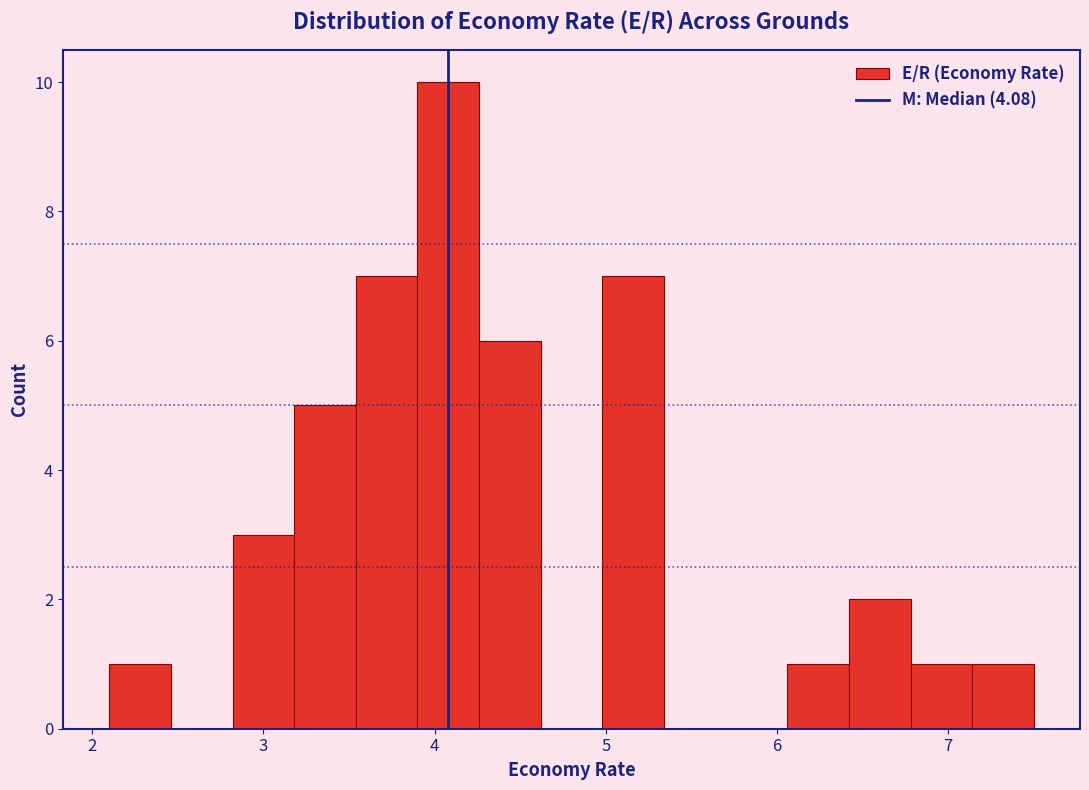

Around what value on the x-axis is the tallest bar? Give the approximate position of its centre, as read against the axis.

4.1